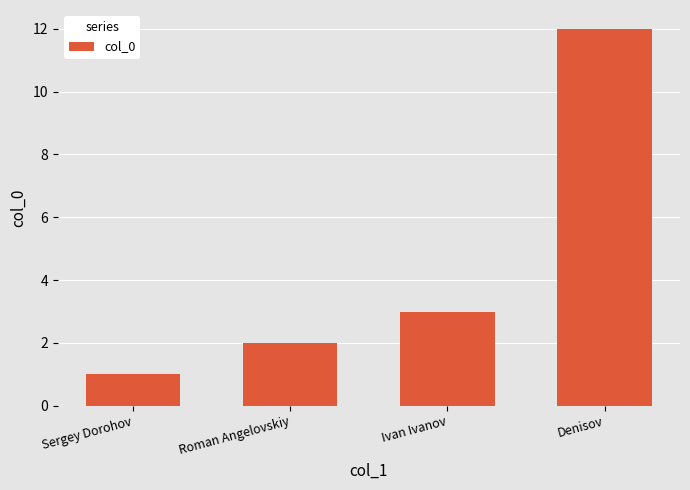

What is the value of the 2nd bar from the left?

2